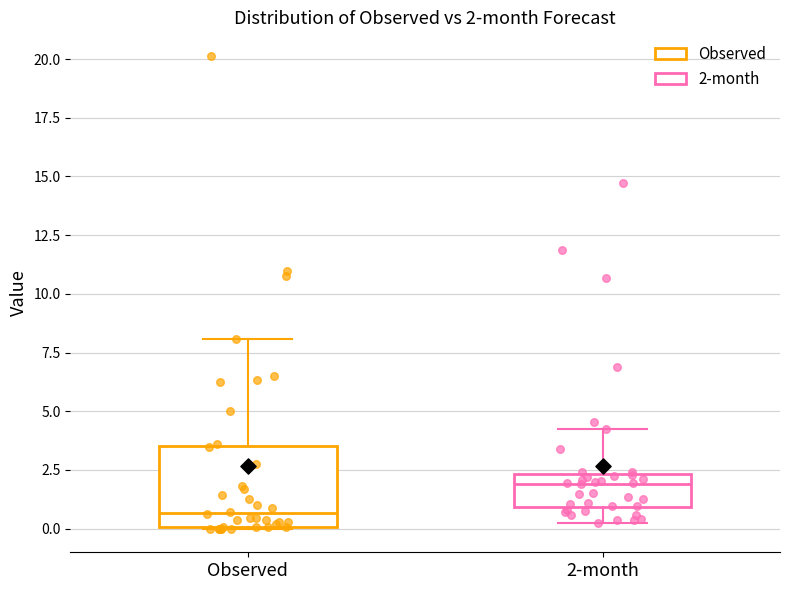

Which box's median line is the highest?

2-month